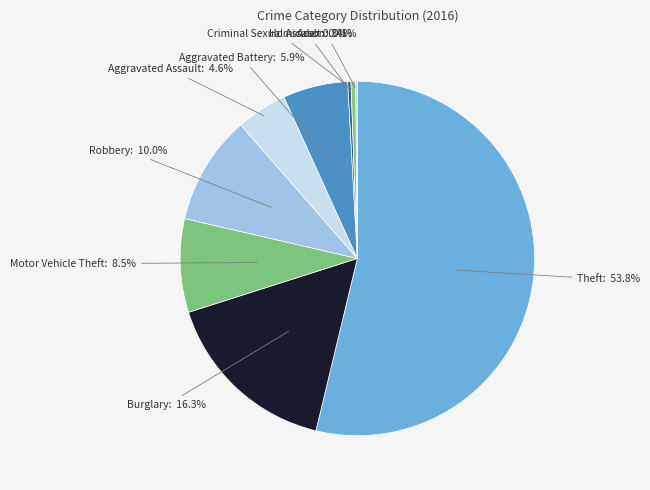

To the nearest percent, what is the difference between the largest and smallest slice percentages?

54%